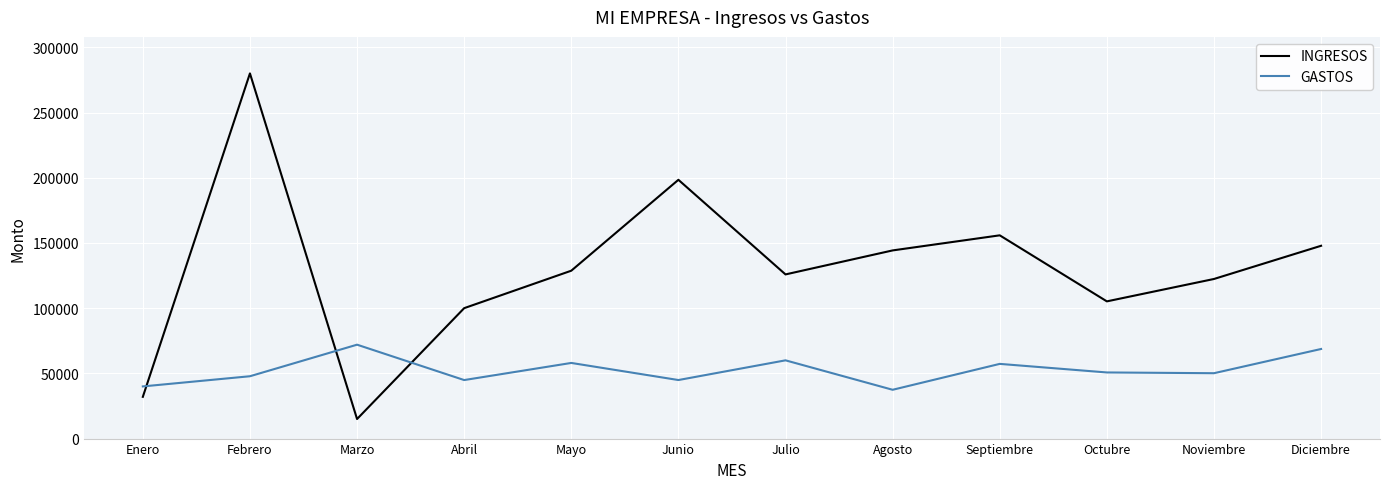

Rank the series at Junio from lowest to highest value.

GASTOS, INGRESOS